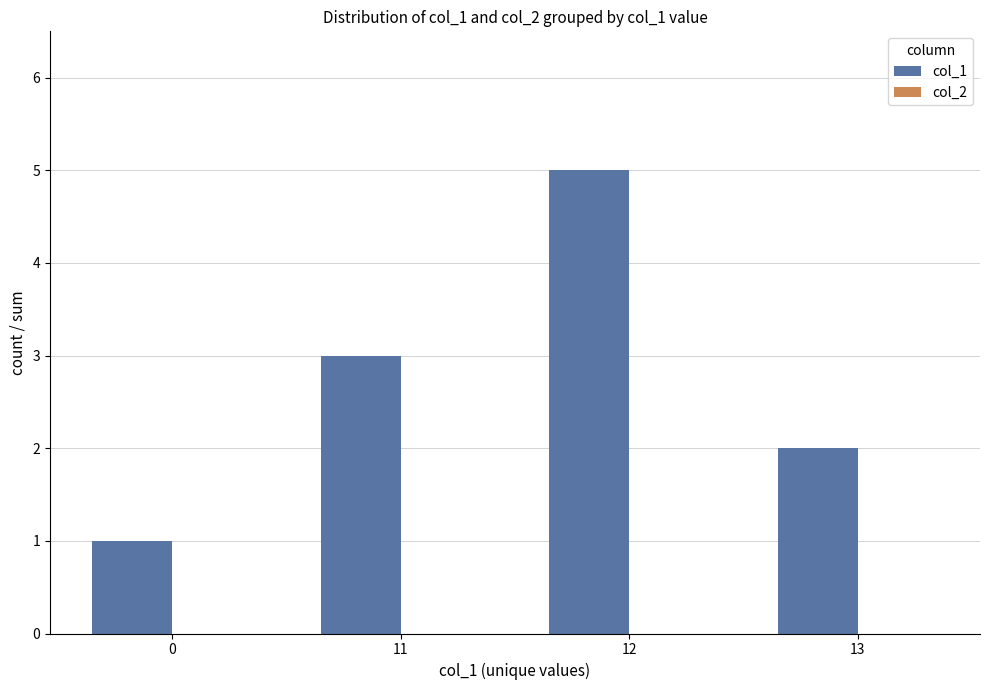

Reading right to left, list all the values displayed in this chart.

2	5	3	1